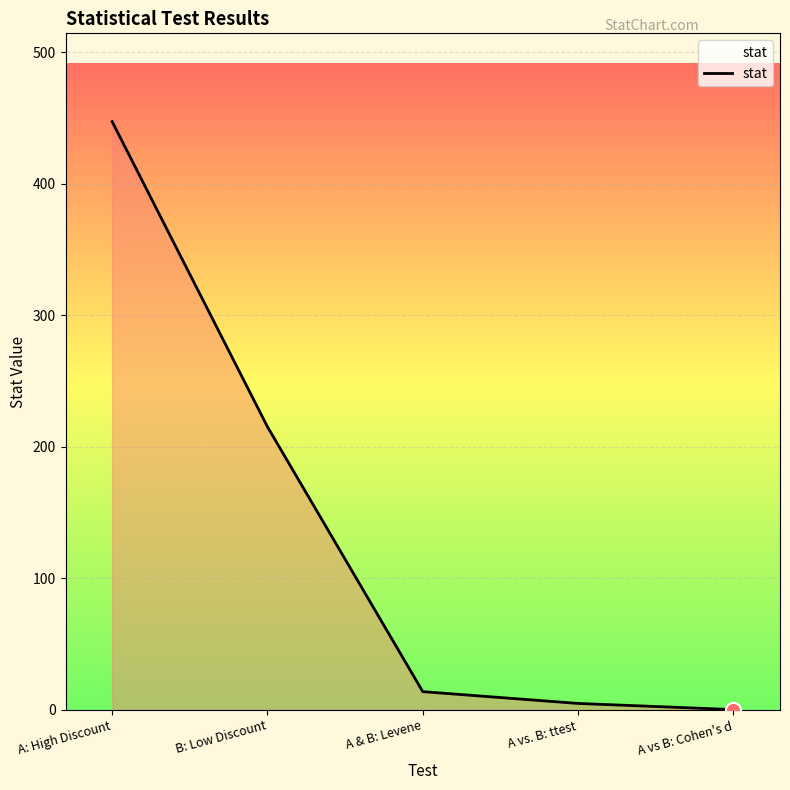

What is the change in value from A vs. B: ttest to A vs B: Cohen's d?

-4.7